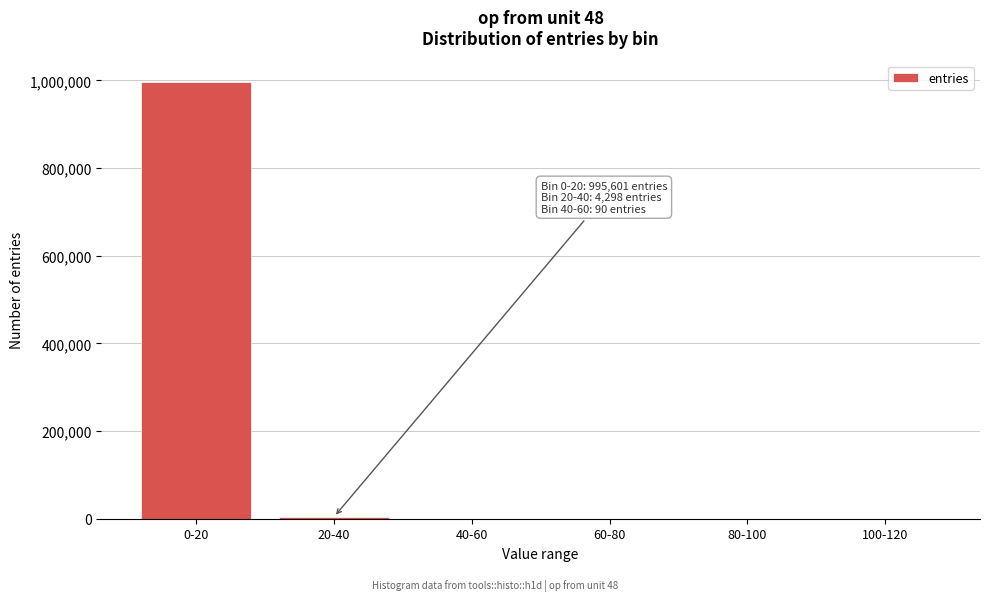

At which category does the chart reach its peak across all series?

0-20